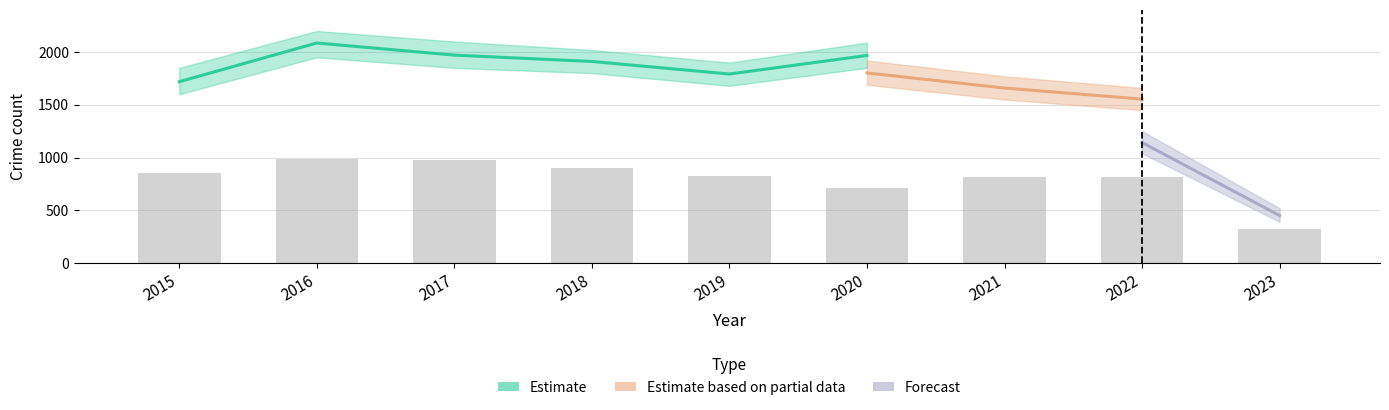

The Chatham series shows 1049 at 2022. True or false?

False